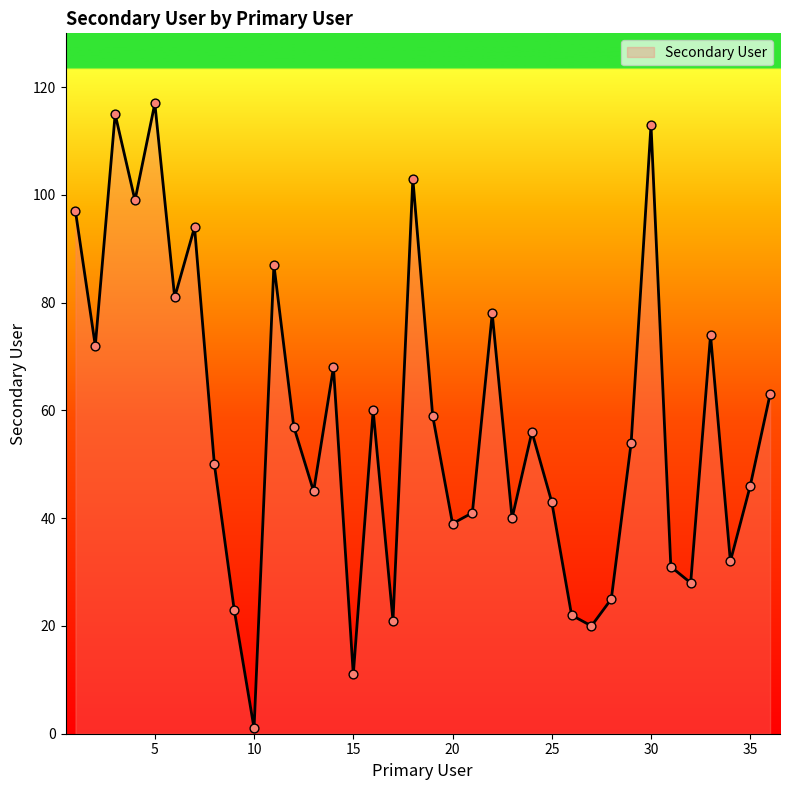

What is the difference between the maximum and minimum values?

116